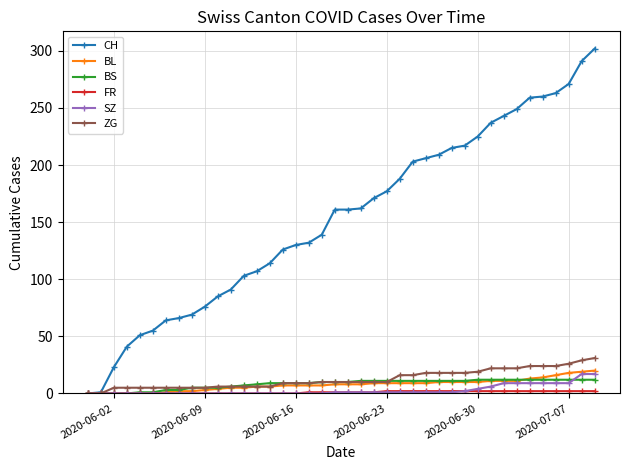

What is the highest value of the BS series?

12